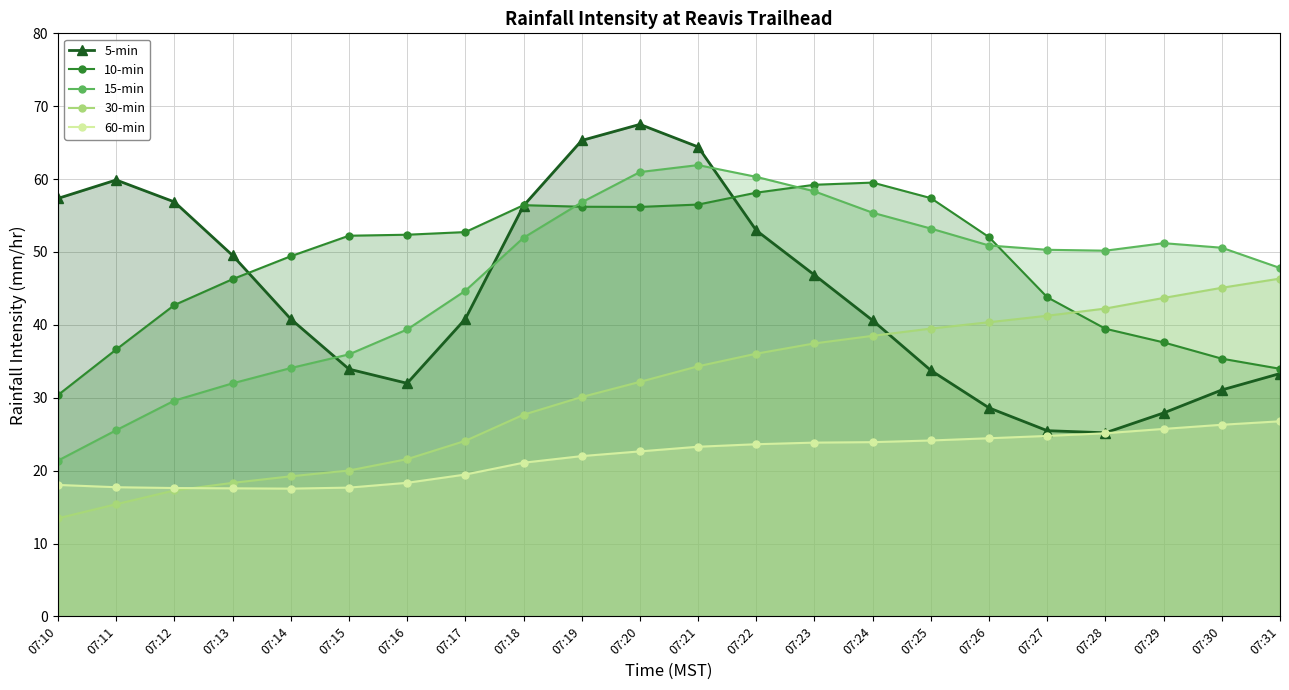

How many lines are shown in the chart?

5